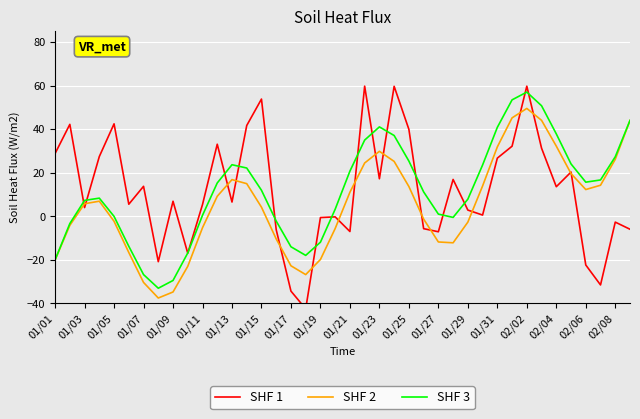

List the series in order of their peak value, lowest first.

SHF 2, SHF 3, SHF 1